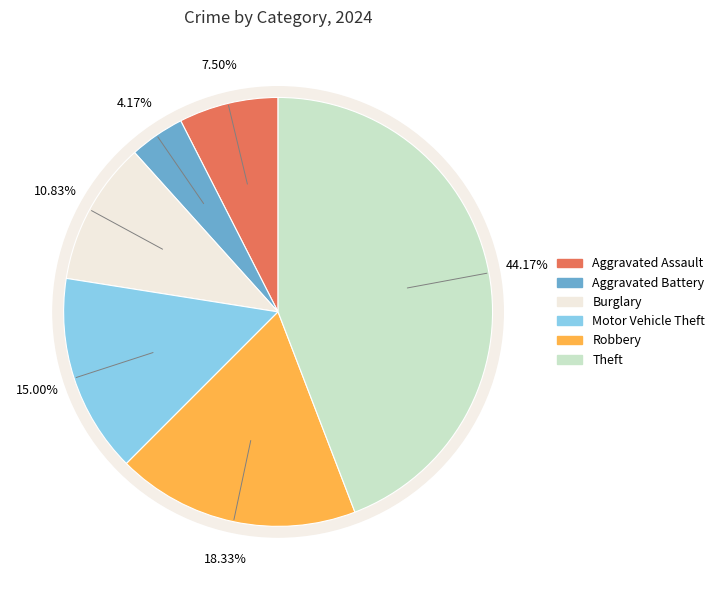

To the nearest percent, what portion does Motor Vehicle Theft represent?

15%